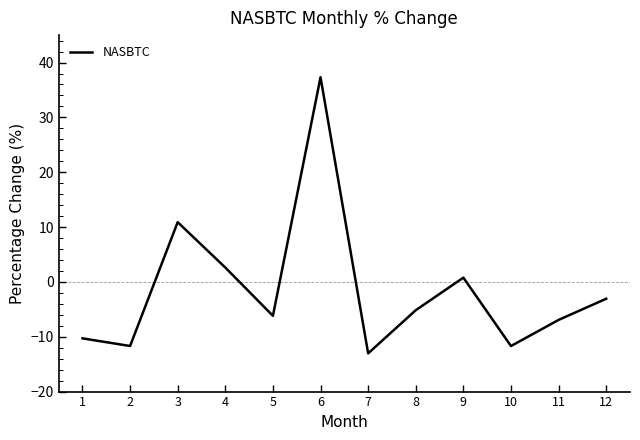

True or false: the data shows -20.0 at 7.

False